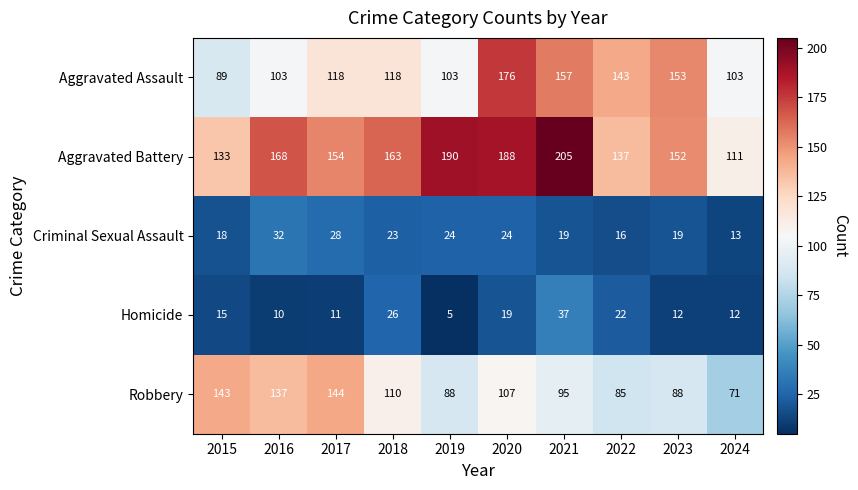

At 2021, list the series in order from smallest to largest.

Criminal Sexual Assault, Homicide, Robbery, Aggravated Assault, Aggravated Battery